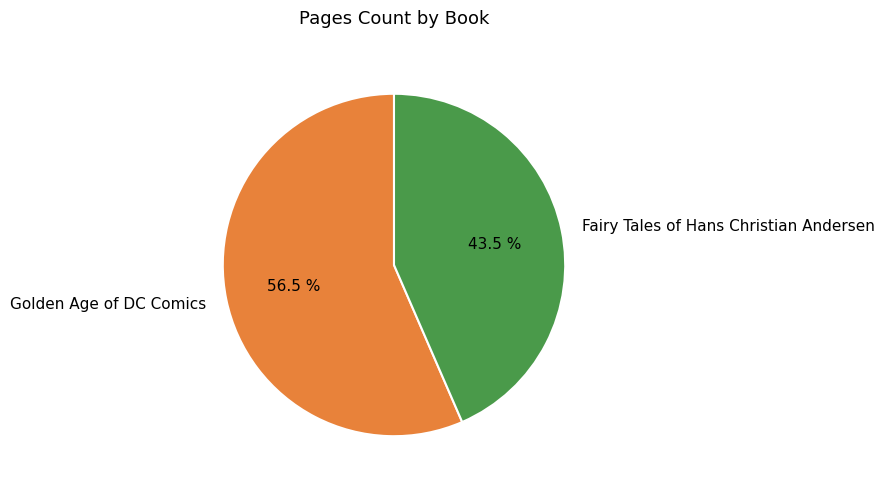

Between Golden Age of DC Comics and Fairy Tales of Hans Christian Andersen, which is larger?

Golden Age of DC Comics